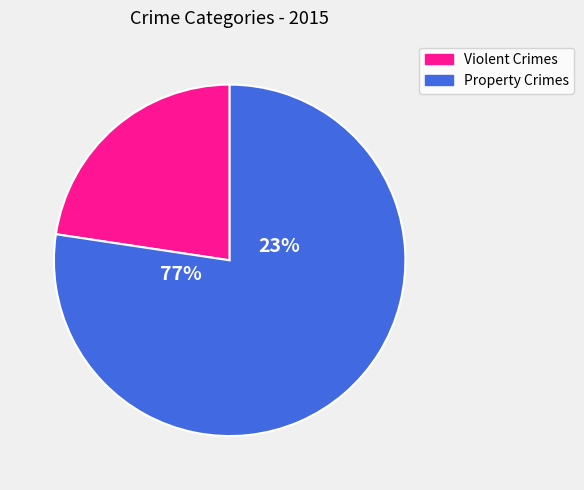

Is it true that Homicide is 1% of the pie?

False